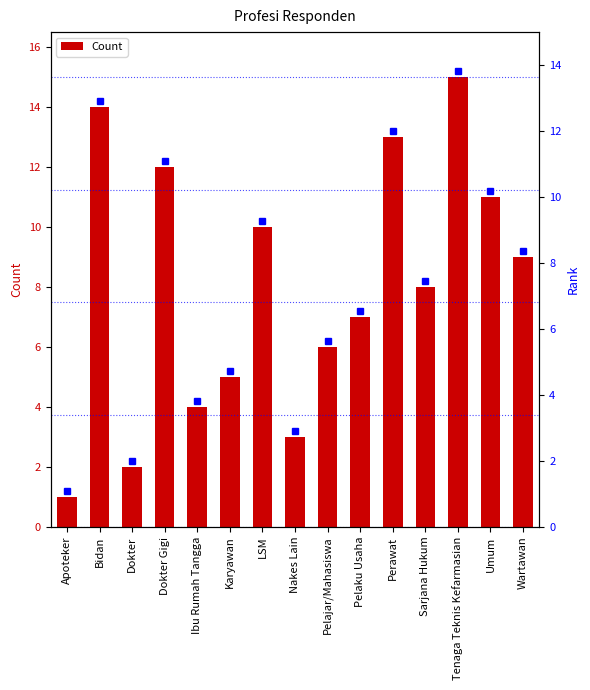

What is the value of the 3rd bar from the left?

2